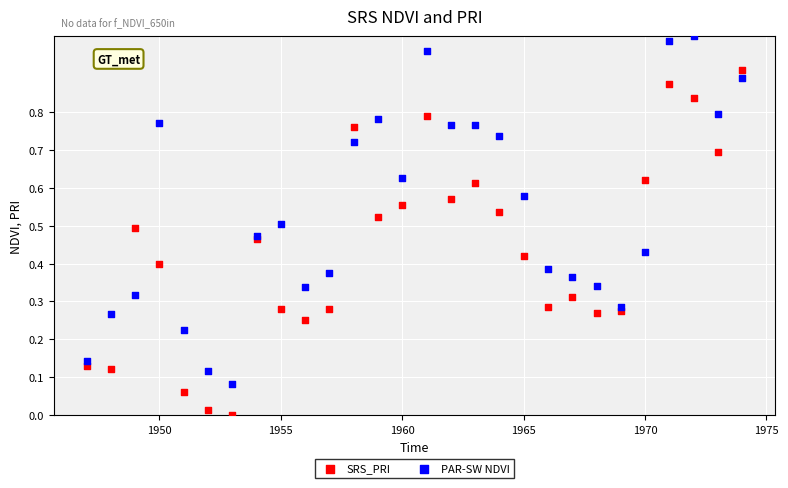

What is the X range (max minus min) for the scatter plot?

27.0